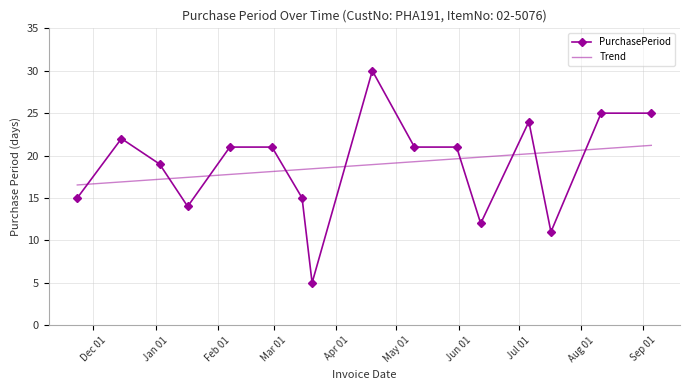

After their last crossing, which series has the higher values: PurchasePeriod or Trend?

PurchasePeriod